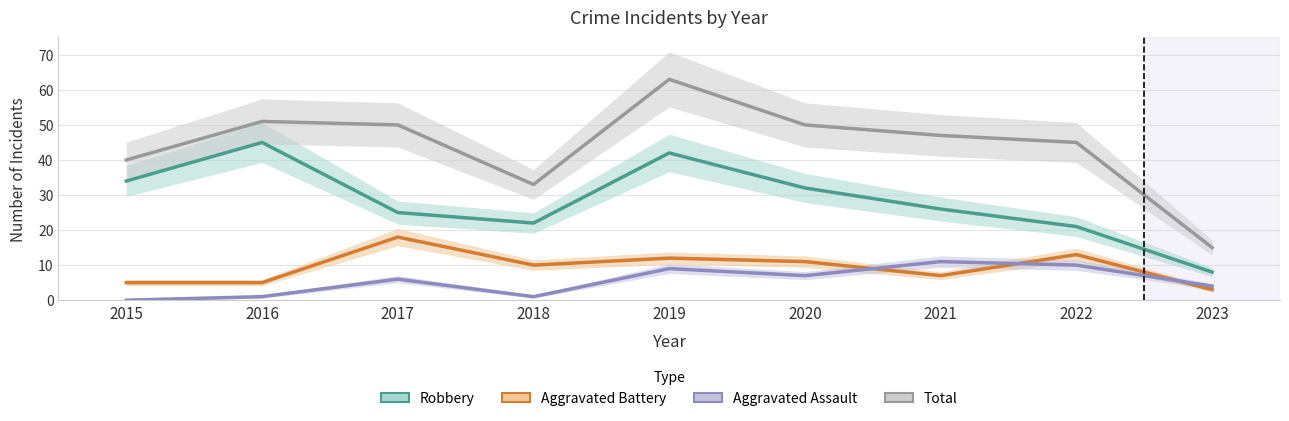

At which category does the chart reach its peak across all series?

2019